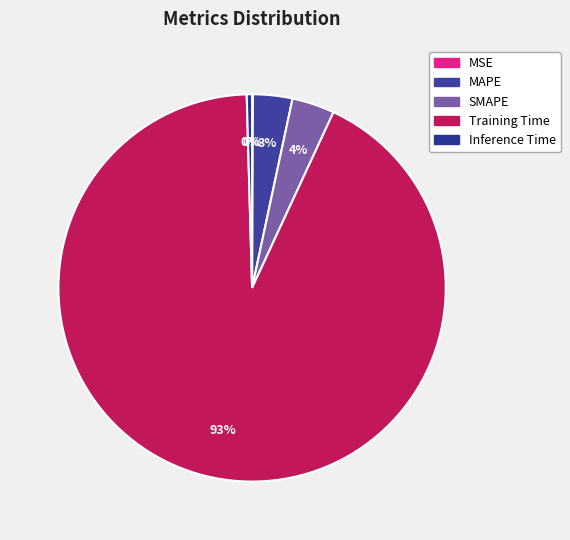

To the nearest percent, what percentage of the pie is SMAPE?

4%